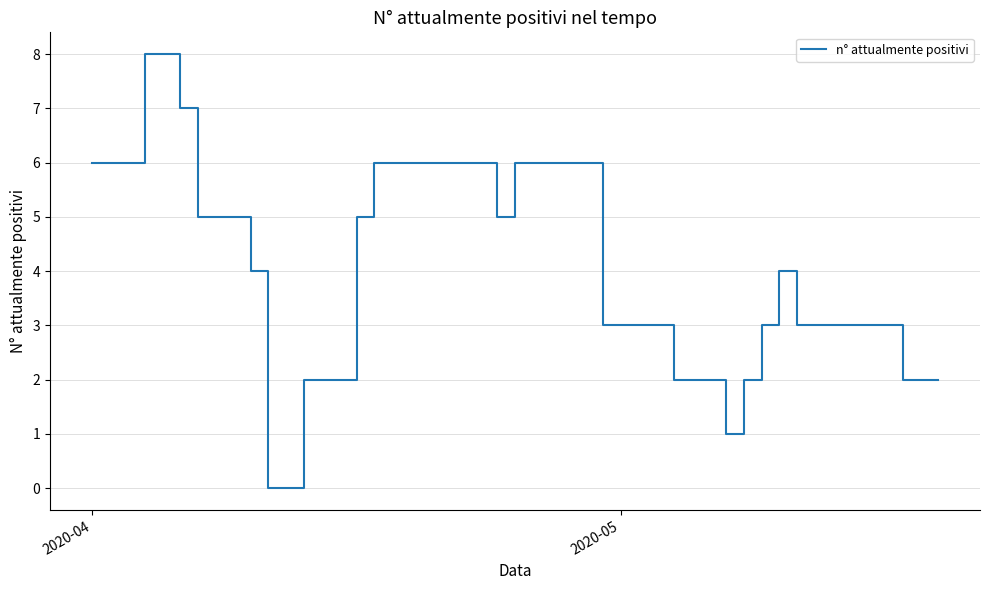

What is the difference between the maximum and minimum values?

8